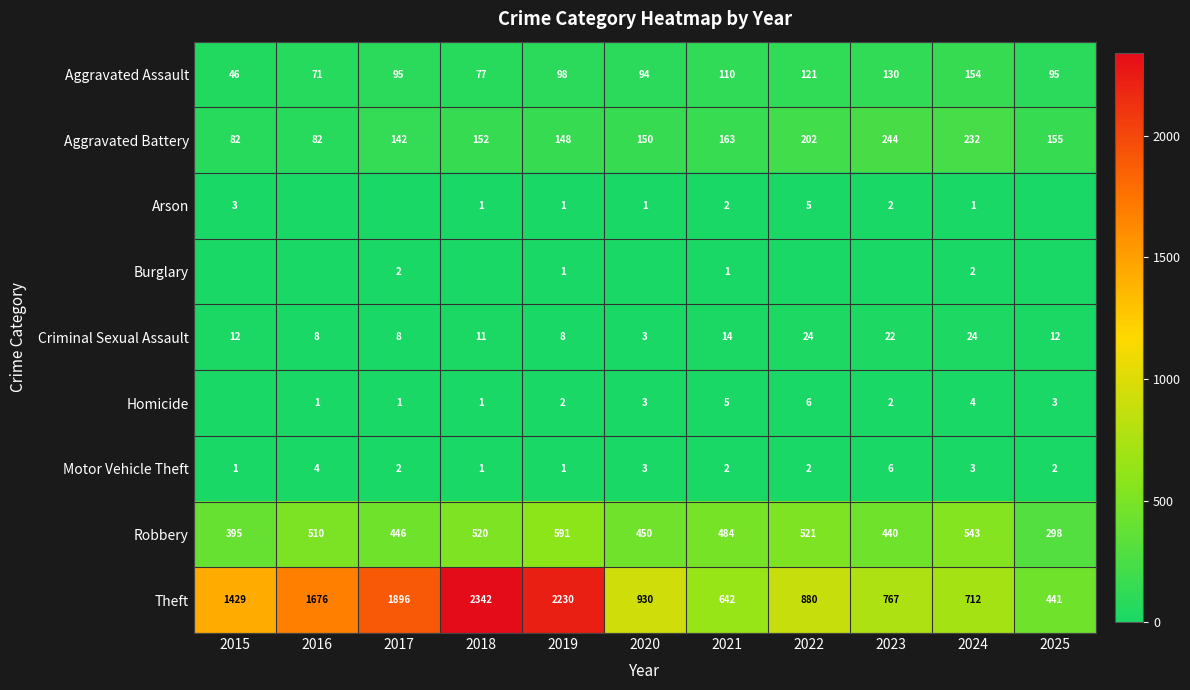

What is the difference between the maximum and minimum values in the Motor Vehicle Theft series?

5